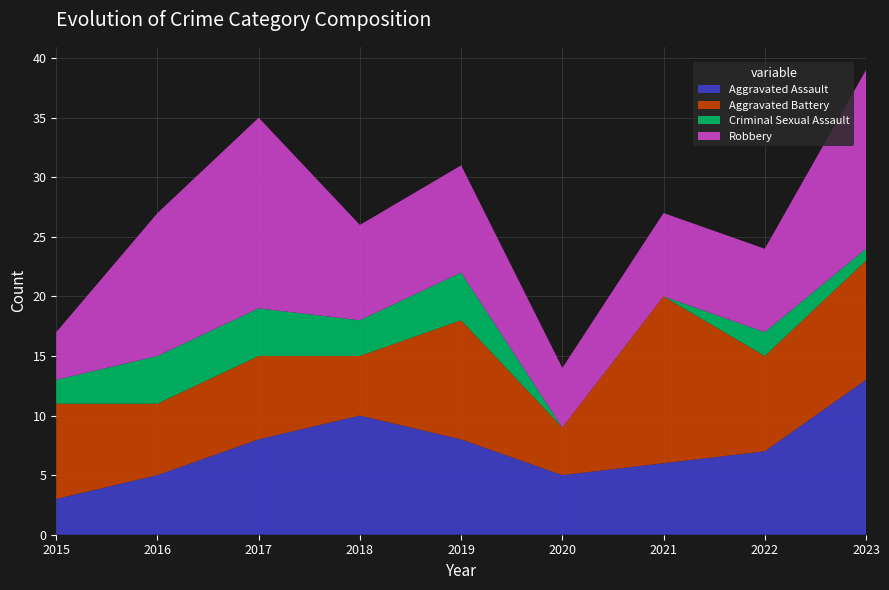

Reading right to left, what are all the values shown in this chart?

Aggravated Assault: 13	7	6	5	8	10	8	5	3
Aggravated Battery: 10	8	14	4	10	5	7	6	8
Criminal Sexual Assault: 1	2	0	0	4	3	4	4	2
Robbery: 15	7	7	5	9	8	16	12	4